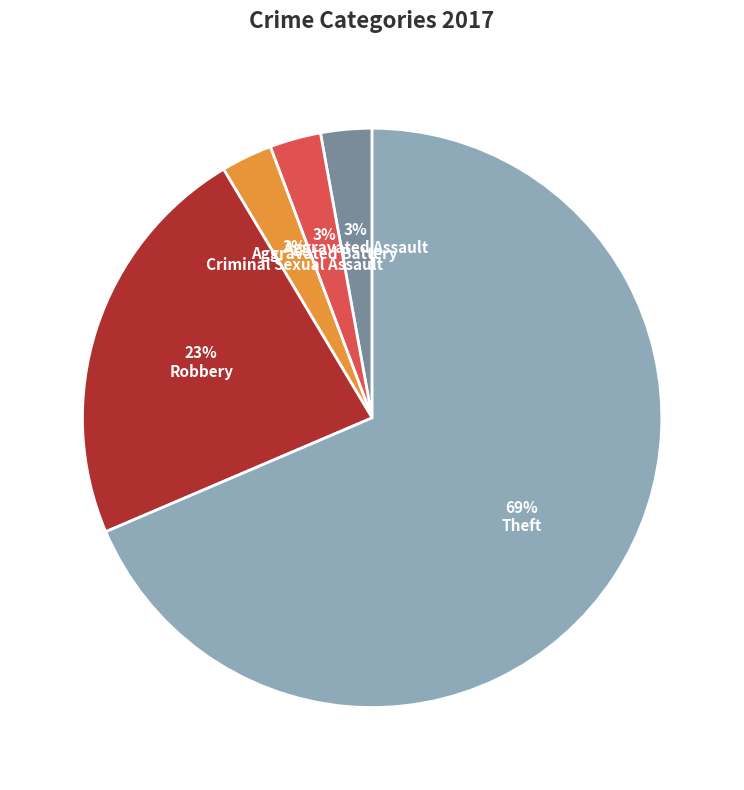

Is there any slice that represents more than half of the pie?

Yes